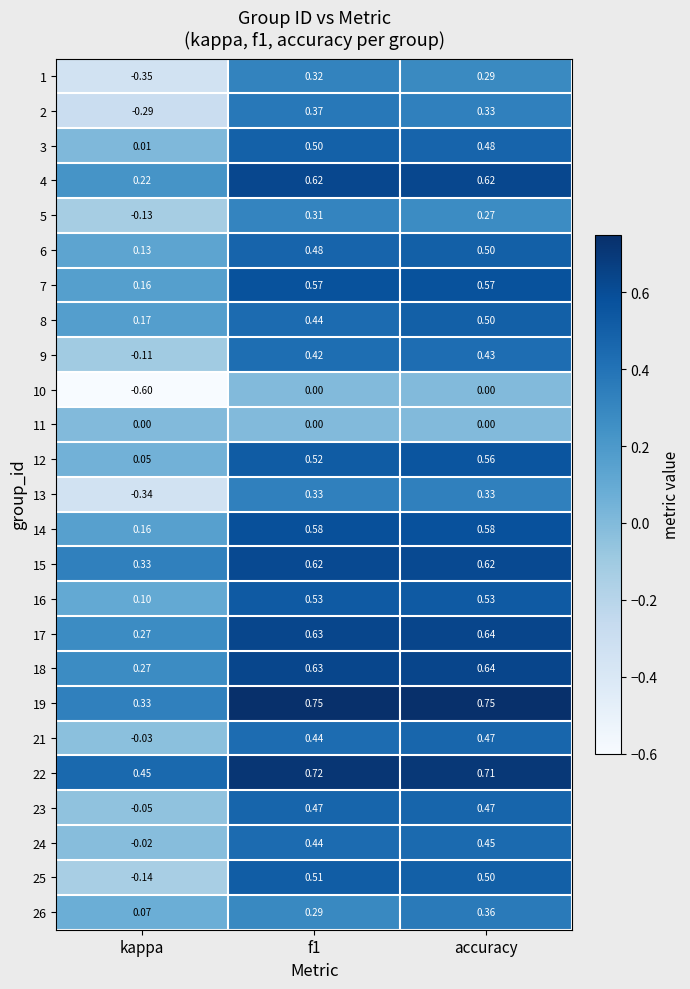

Which category has the highest value in the 18 series?

accuracy